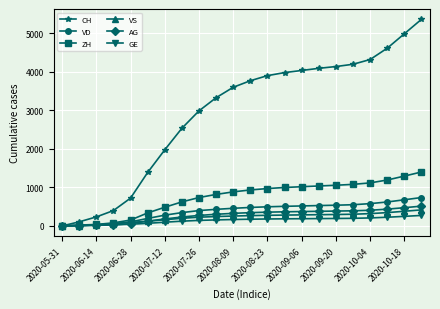

What is the value of the ZH point at the 19th from the left?

1117